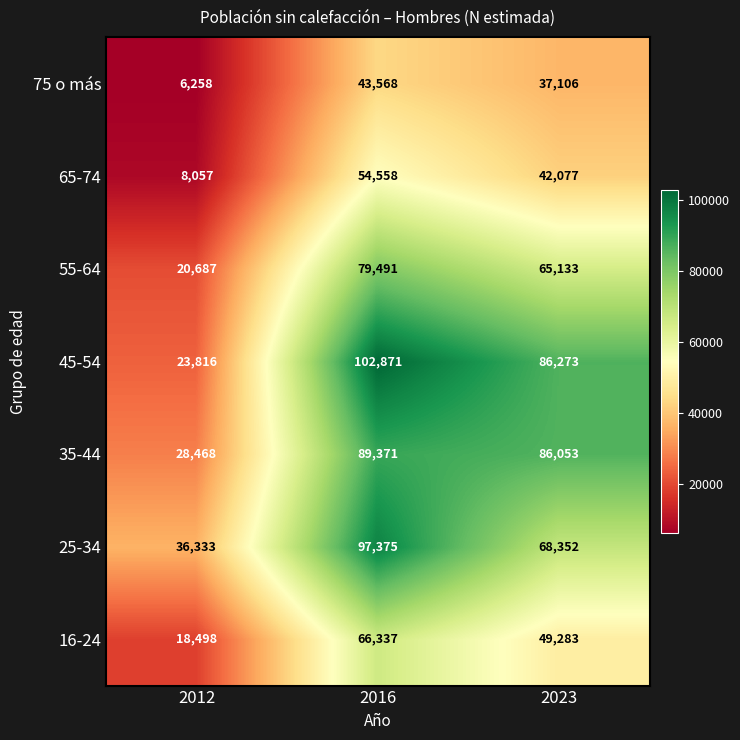

Which series has the largest range (max minus min)?

45-54